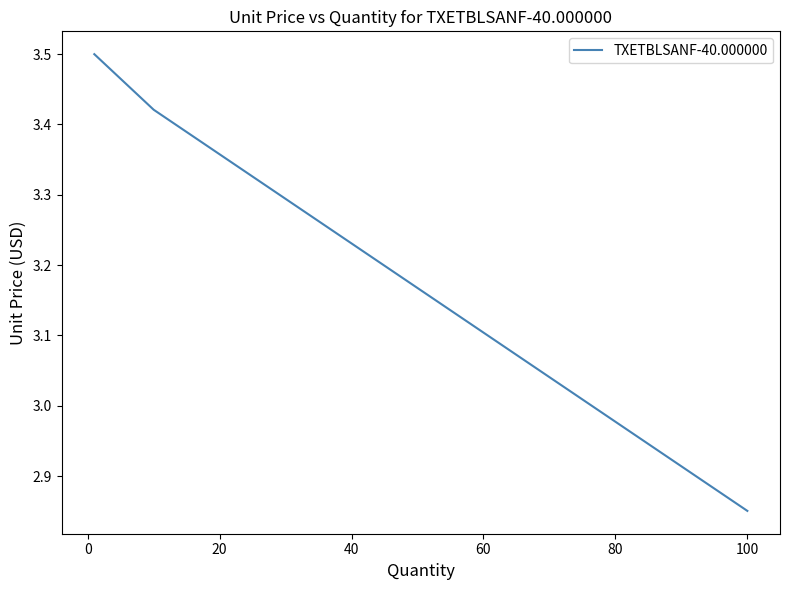

How many values exceed 3?

2